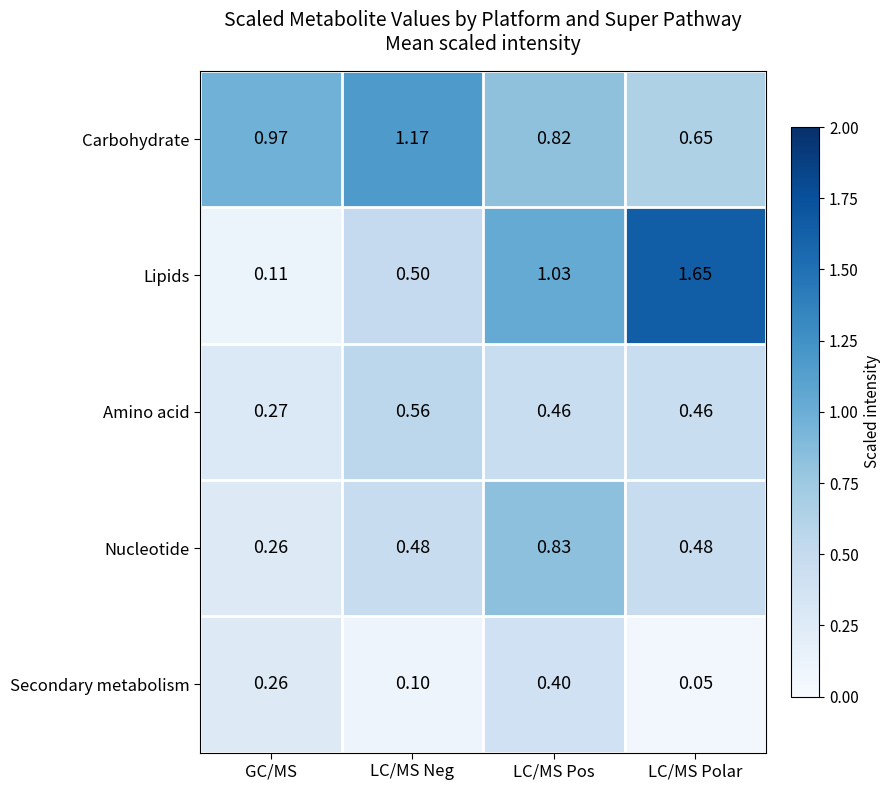

At how many categories does at least one series exceed 0?

4